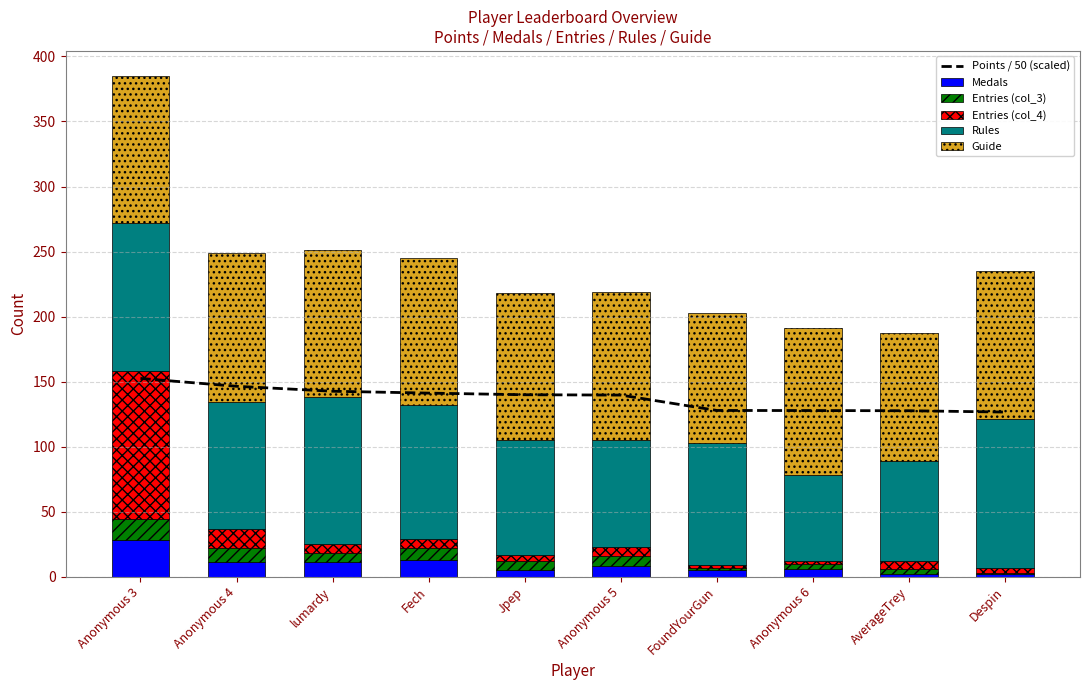

Which label corresponds to the smallest value in the chart?

Despin